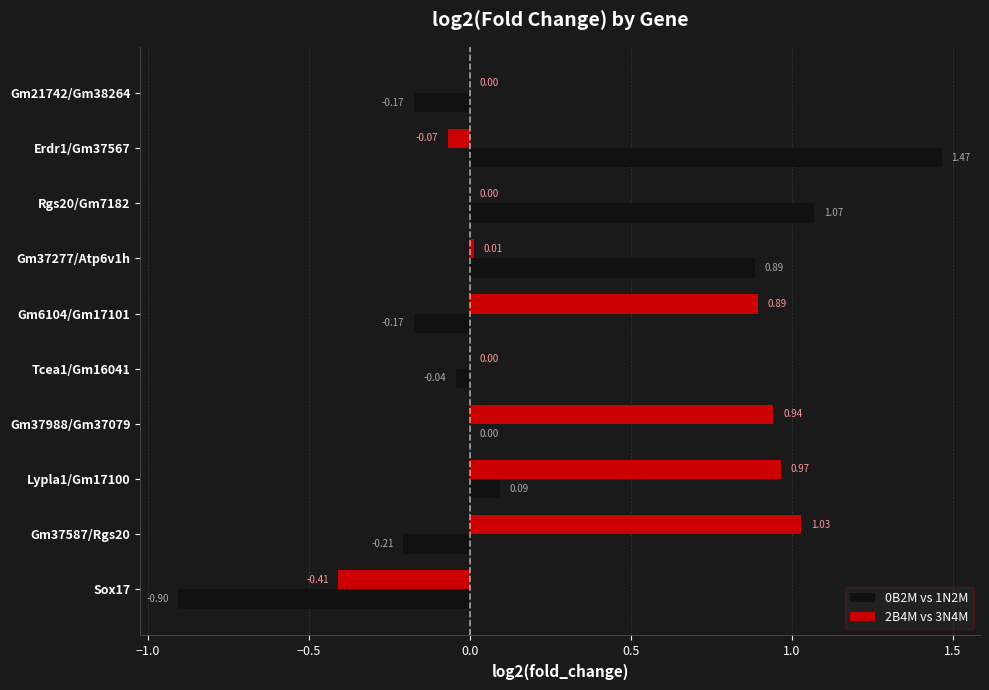

What is the sum of all 2B4M vs 3N4M values?

3.4